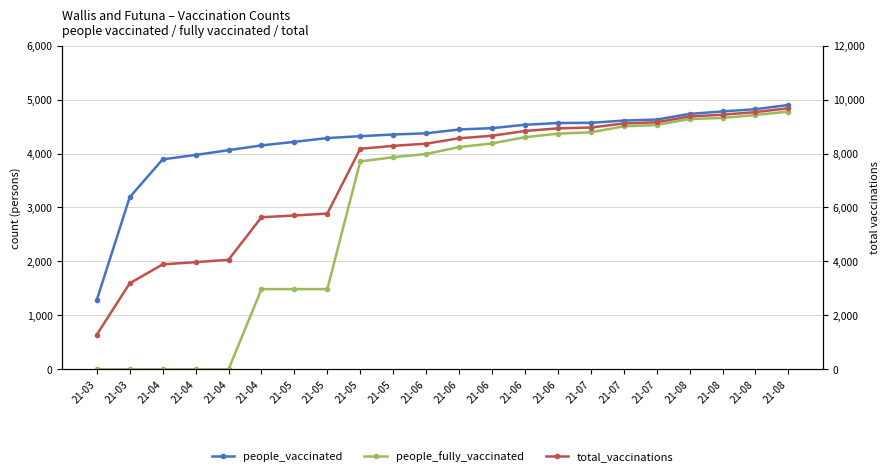

Is it true that people_vaccinated equals 4532 at 21-06?

True